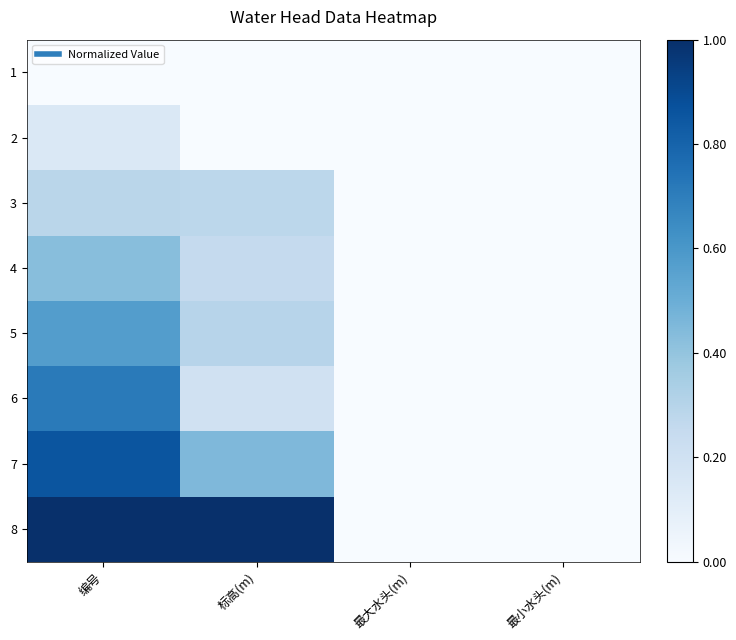

At which category does the chart reach its minimum across all series?

编号